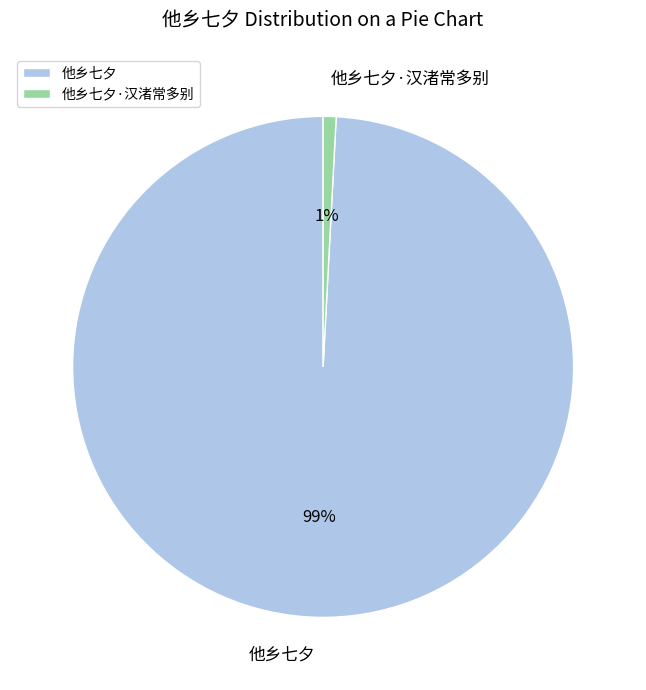

Is the sum of 他乡七夕 and 他乡七夕·汉渚常多别 greater than half?

Yes